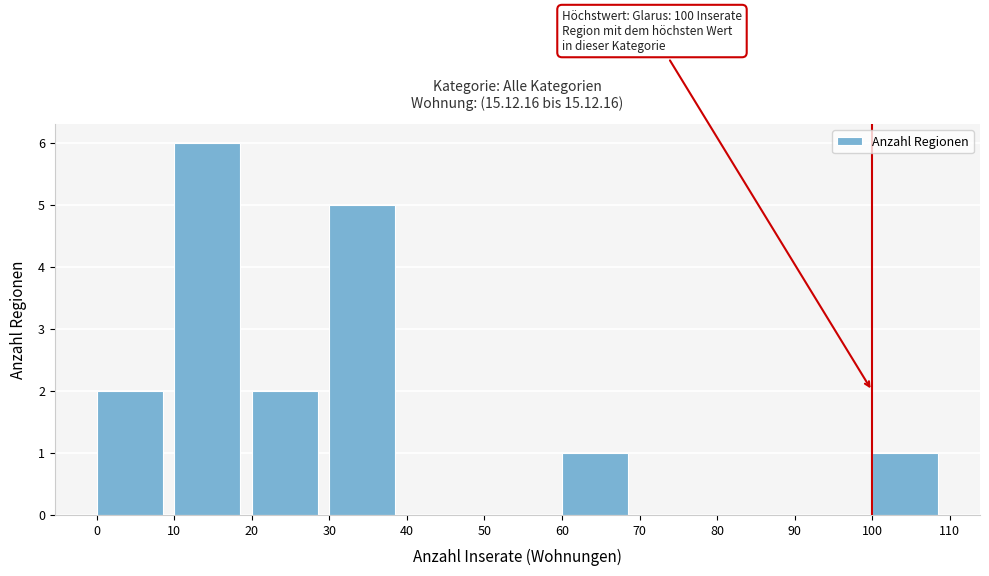

Over which range of the x-axis is the bar tallest?

10 to 20